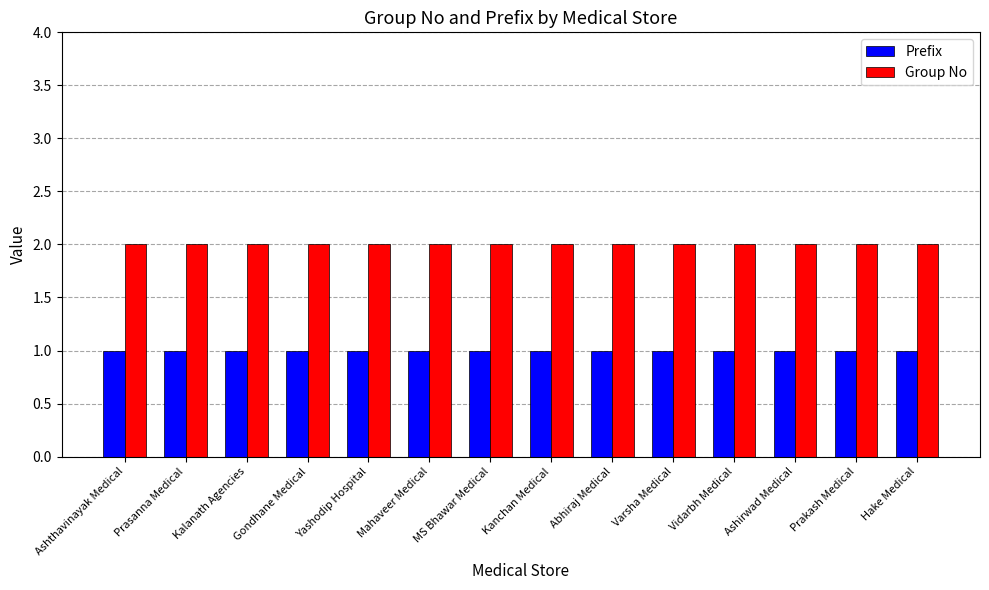

What is the total value across all series at Prasanna Medical?

3